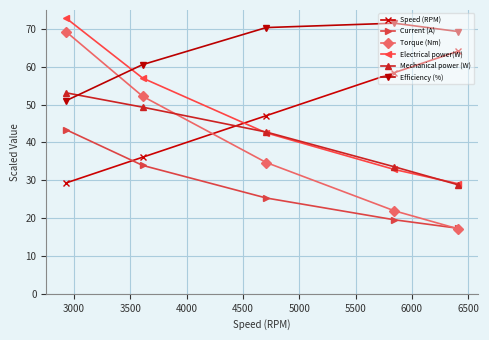

Reading left to right, list all the values displayed in this chart.

Speed (RPM): 29.3	36.1	47.1	58.4	64.1
Current (A): 43.4	33.9	25.3	19.6	17.3
Torque (Nm): 69.3	52.2	34.7	21.9	17.2
Electrical power(W): 72.9	57.0	42.5	32.9	29.1
Mechanical power (W): 53.1	49.3	42.7	33.6	28.8
Efficiency (%): 51.0	60.6	70.4	71.5	69.3